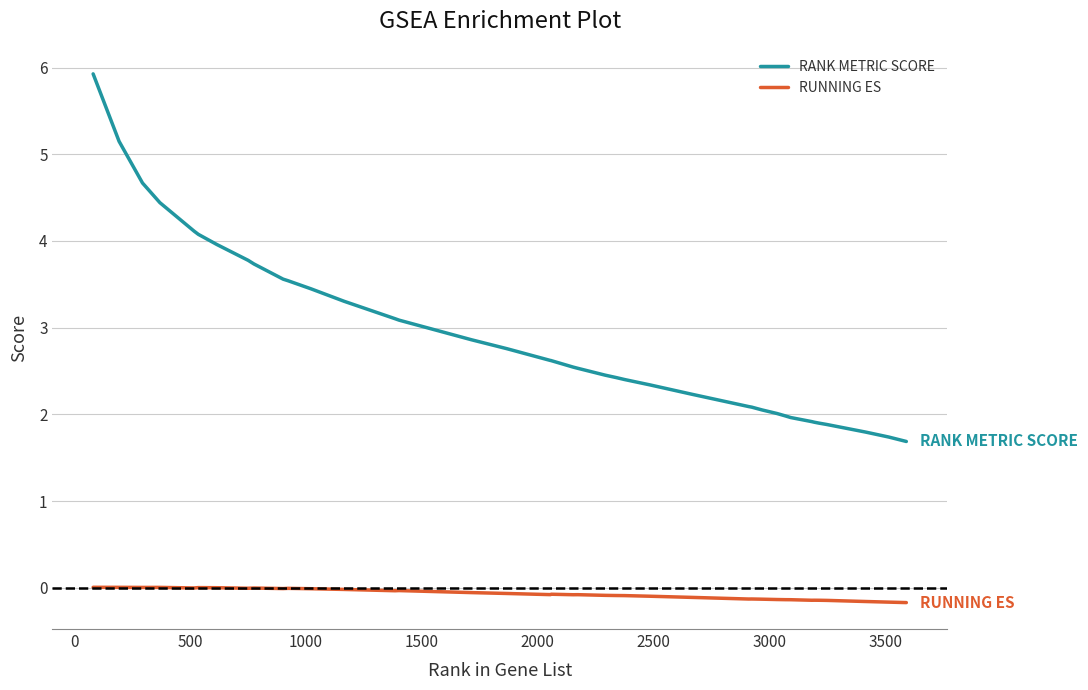

What is the maximum value shown in the chart?

5.9